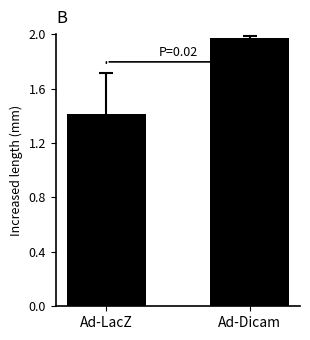

What position from the right is Ad-LacZ?

2